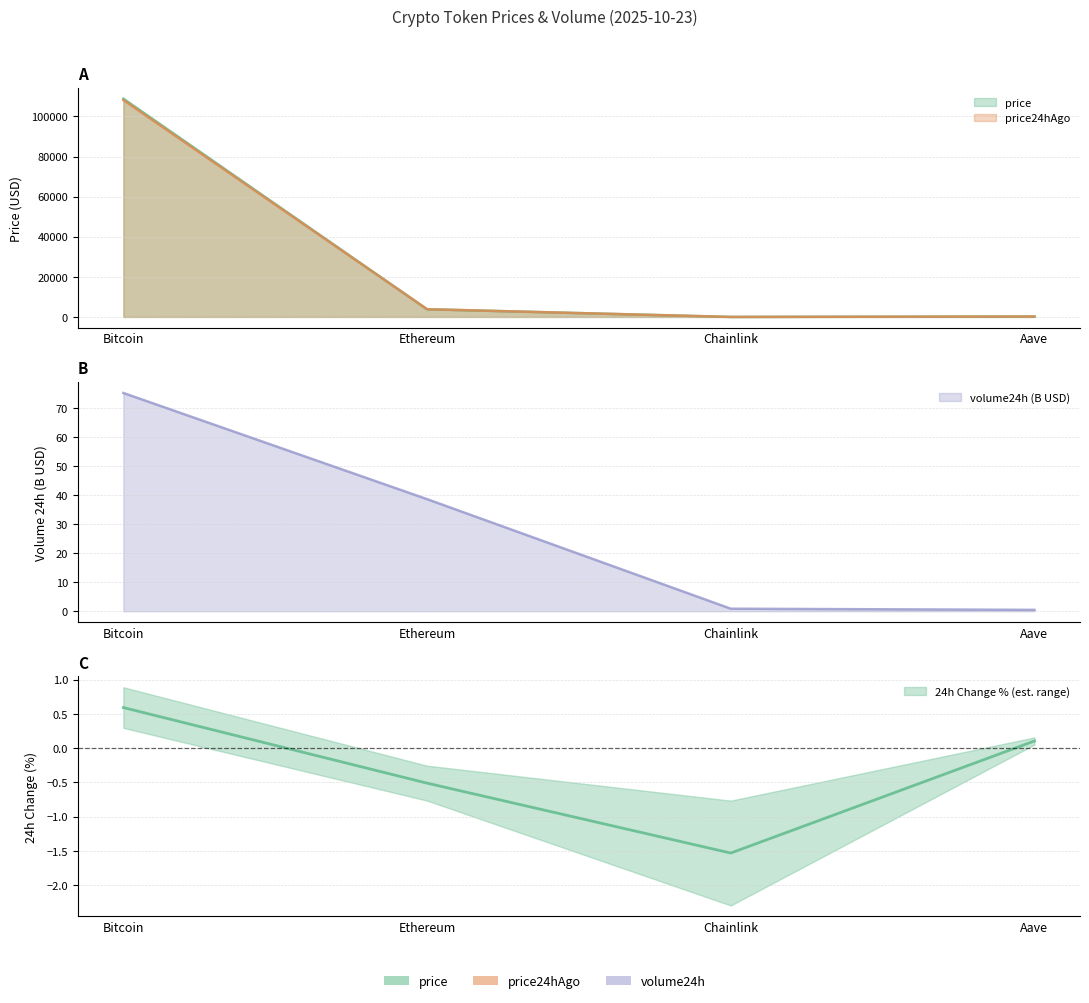

Where do price and price24hAgo first cross each other?

Bitcoin and Ethereum